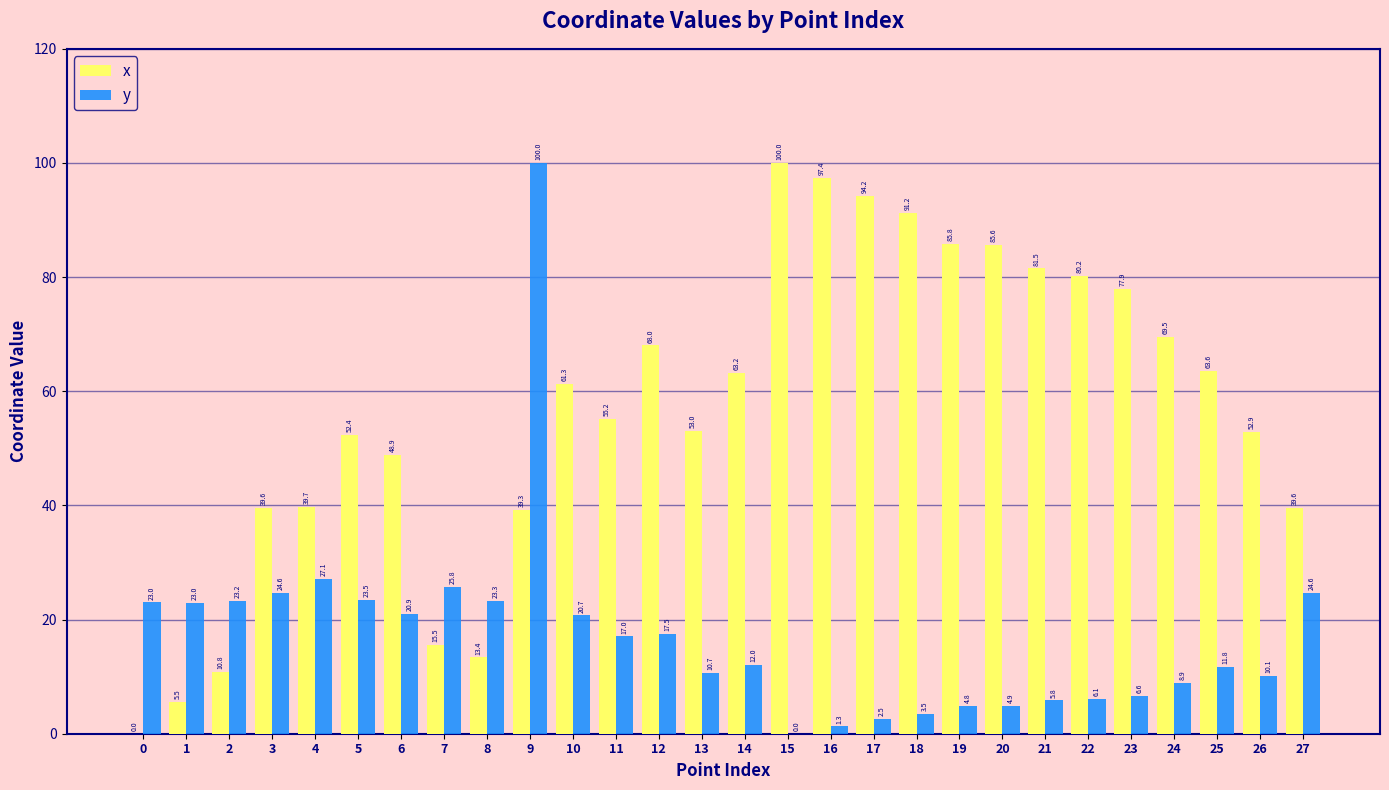

Which series changed the most between 6 and 22?

x